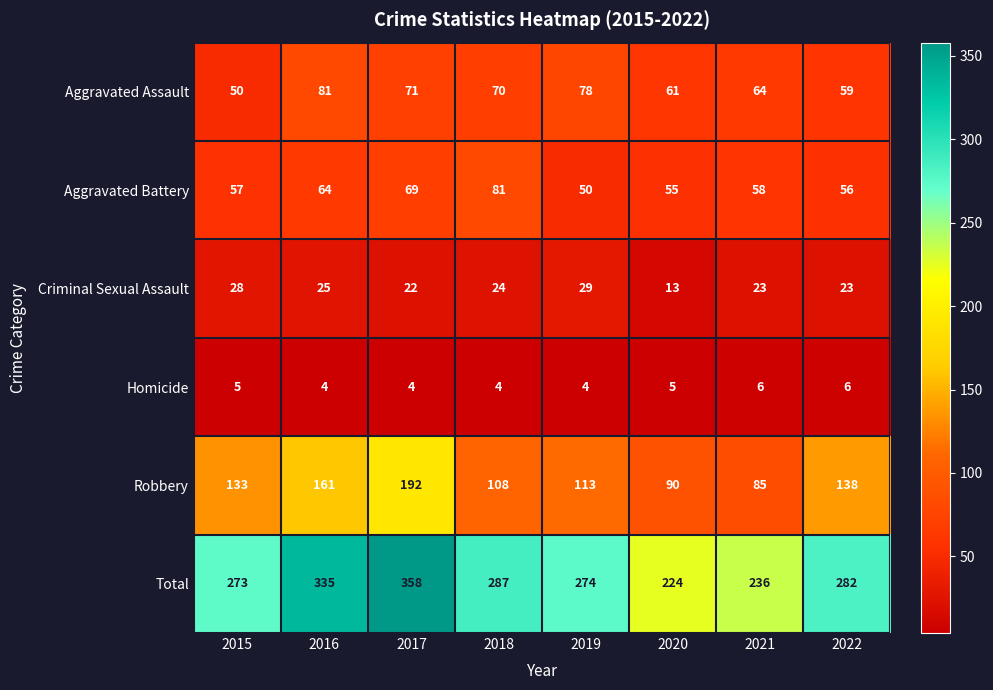

At 2015, list the series in order from smallest to largest.

Homicide, Criminal Sexual Assault, Aggravated Assault, Aggravated Battery, Robbery, Total